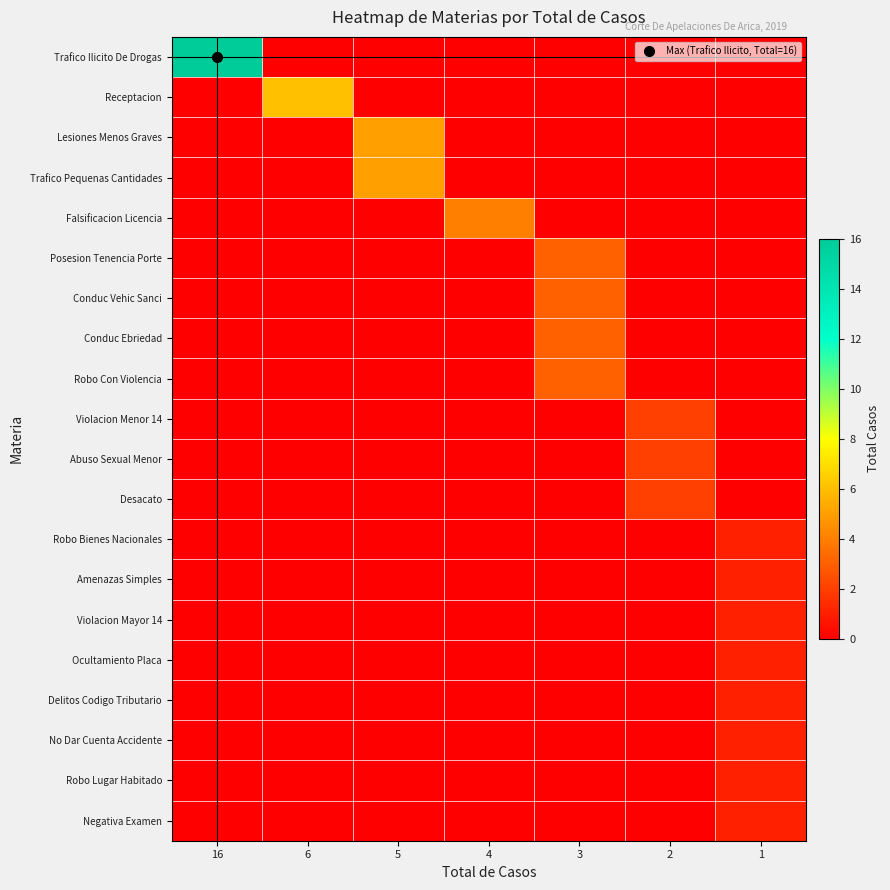

Rank the series at 4 from lowest to highest value.

Trafico Ilicito De Drogas, Receptacion, Lesiones Menos Graves, Trafico Pequenas Cantidades, Posesion Tenencia Porte, Conduc Vehic Sanci, Conduc Ebriedad, Robo Con Violencia, Violacion Menor 14, Abuso Sexual Menor, Desacato, Robo Bienes Nacionales, Amenazas Simples, Violacion Mayor 14, Ocultamiento Placa, Delitos Codigo Tributario, No Dar Cuenta Accidente, Robo Lugar Habitado, Negativa Examen, Falsificacion Licencia